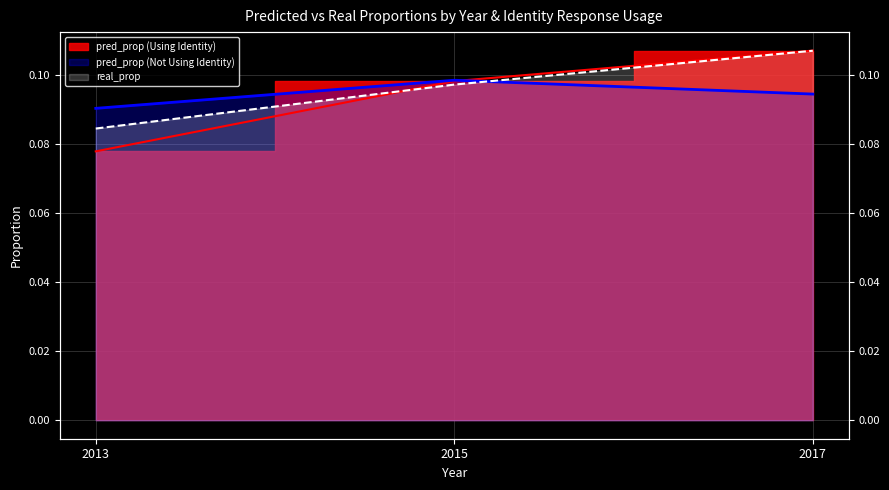

What is the sum of all pred_prop (Not Using Identity) values?

0.3